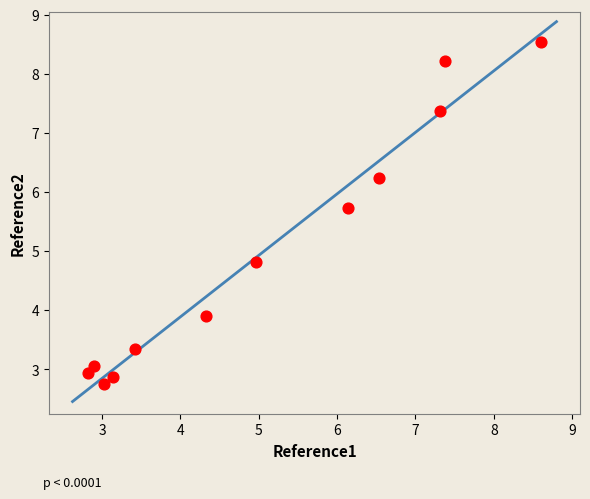

What is the average Y value?

5.0